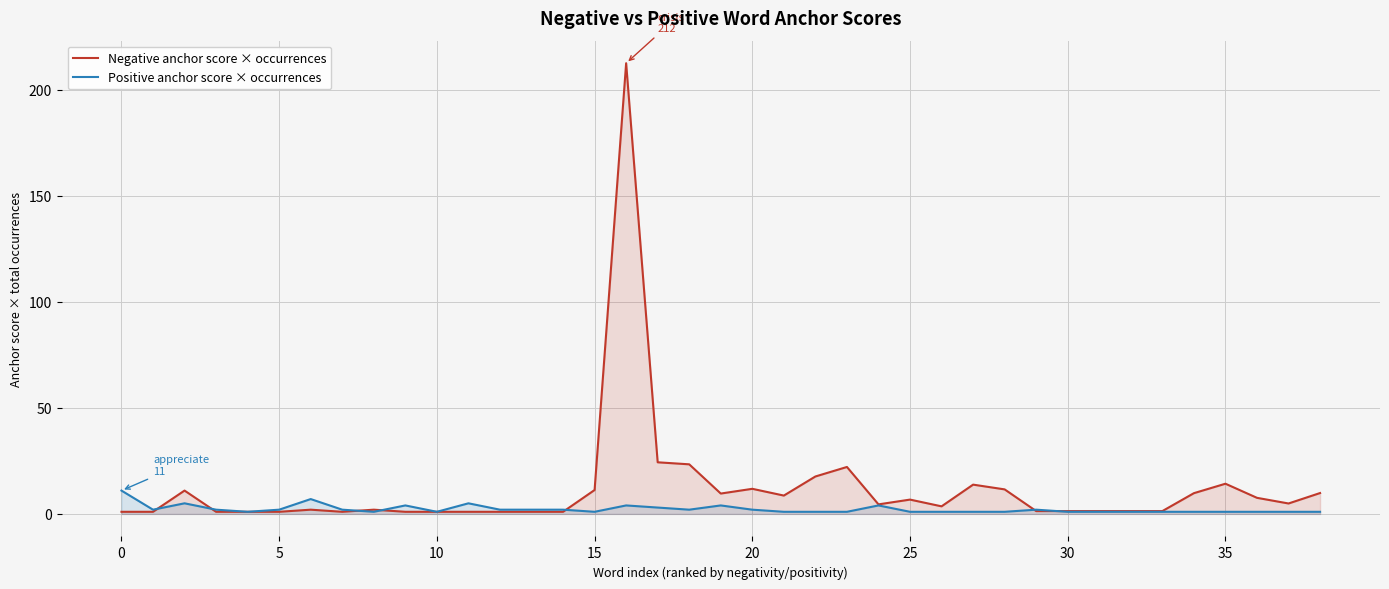

What are all the series names shown in the legend?

Negative anchor score × occurrences, Positive anchor score × occurrences